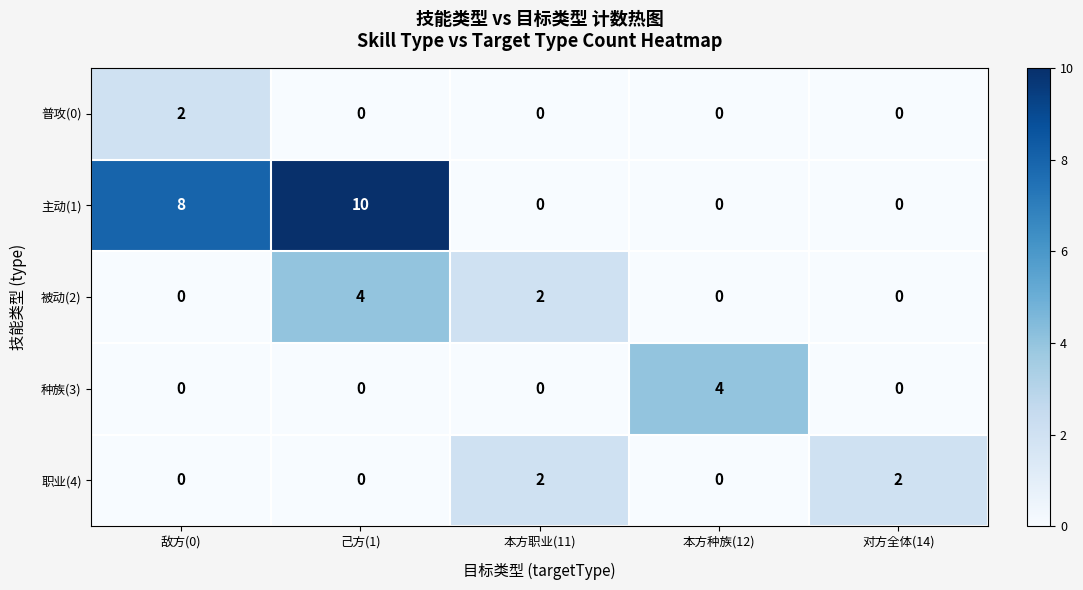

Reading left to right, transcribe all the data shown in this chart.

普攻(0): 2	0	0	0	0
主动(1): 8	10	0	0	0
被动(2): 0	4	2	0	0
种族(3): 0	0	0	4	0
职业(4): 0	0	2	0	2